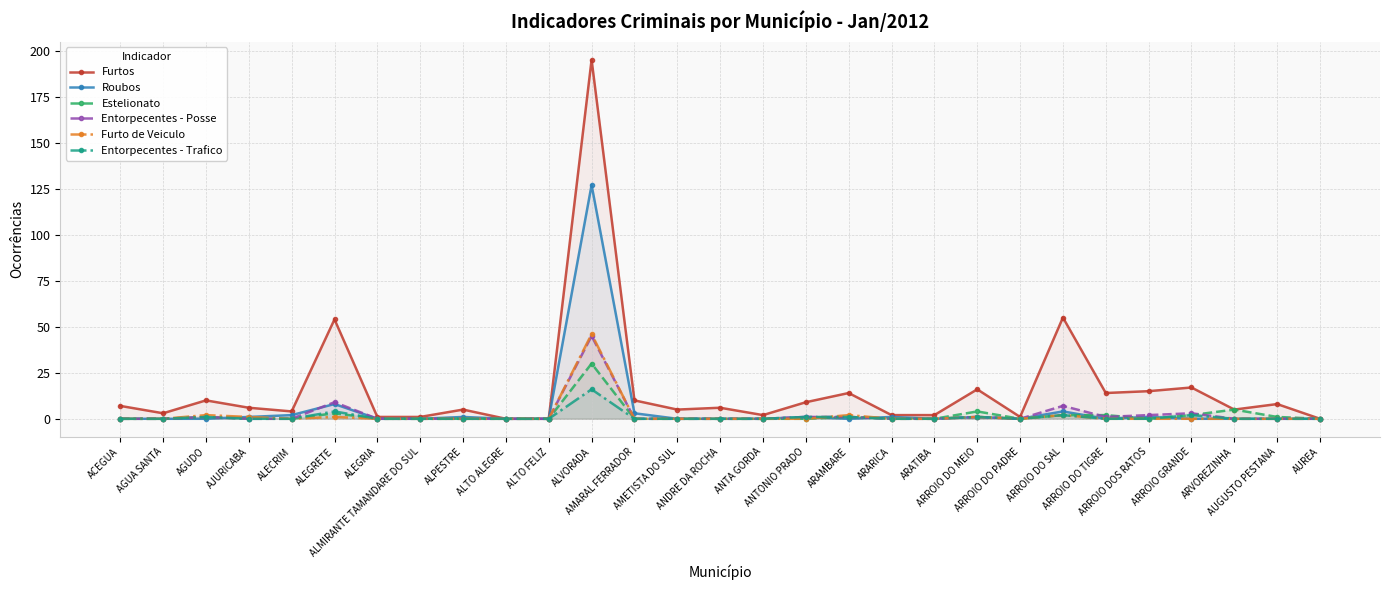

At how many categories does at least one series exceed 116?

1